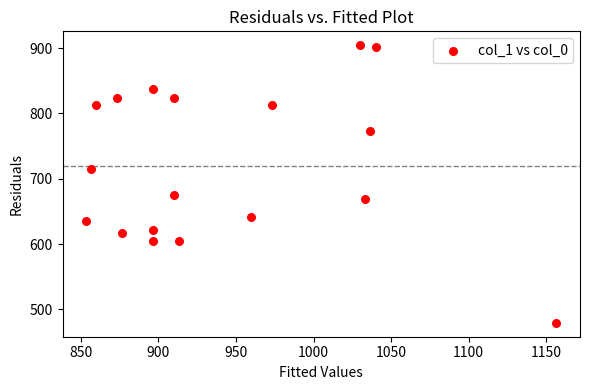

What is the range of X values (max minus min)?

303.3